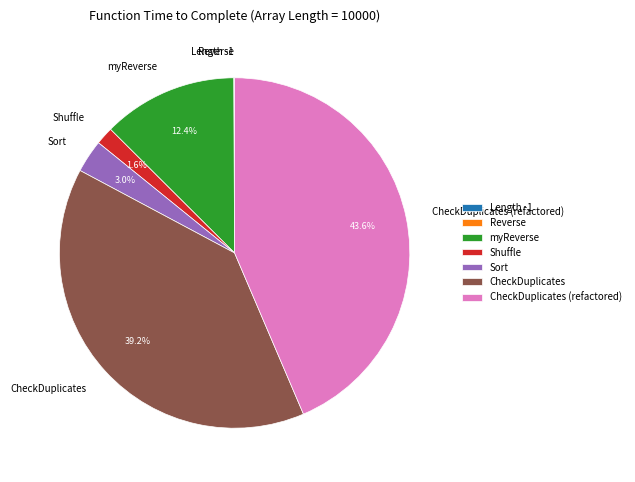

Is there a majority slice in this chart?

No